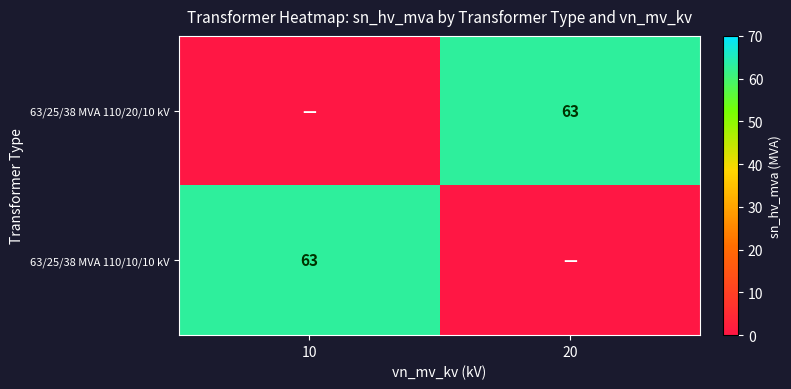

Is it true that 63/25/38 MVA 110/10/10 kV equals 102 at 10?

False